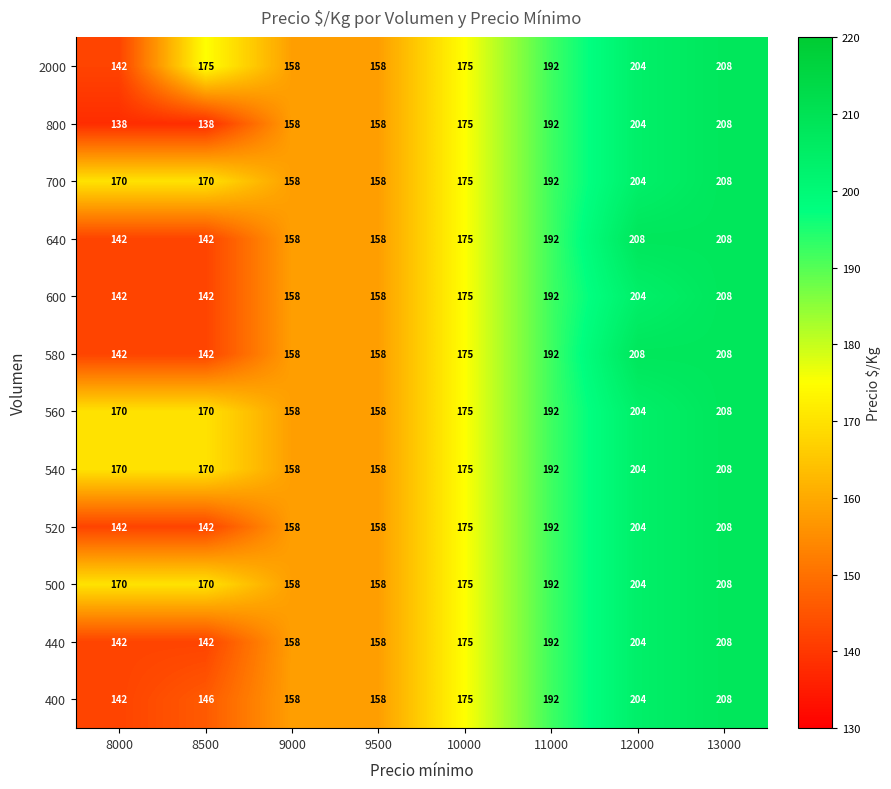

Is it true that 700 equals 192 at 11000?

True